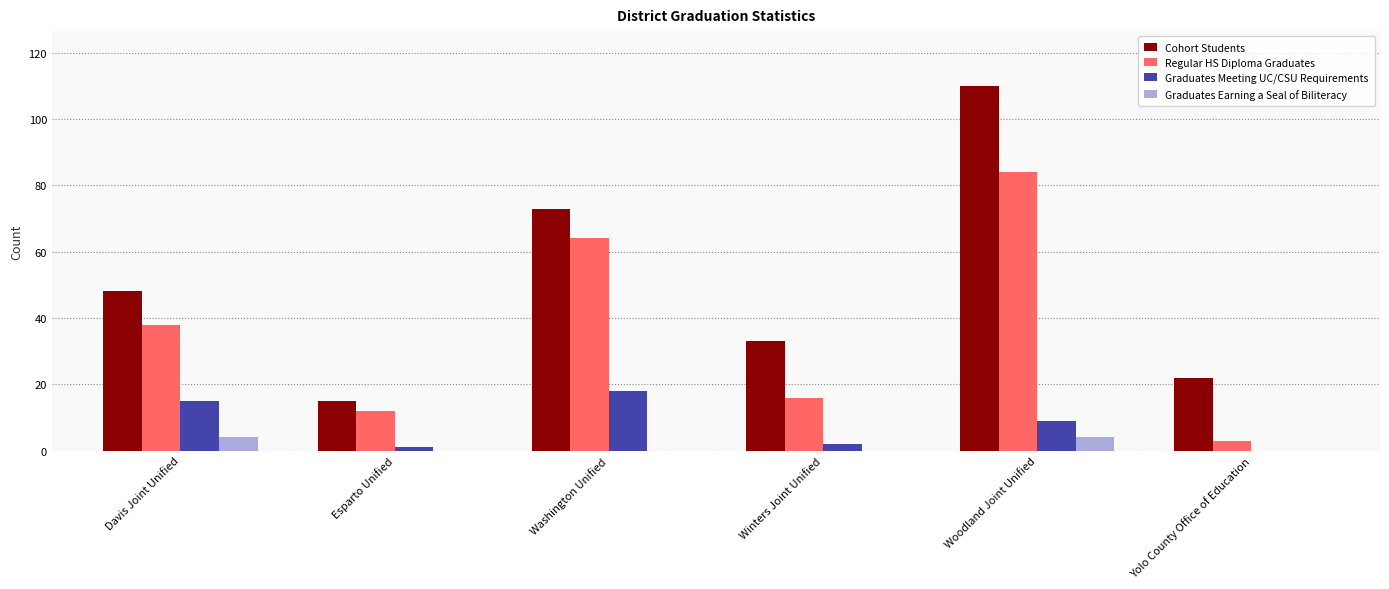

At which label does Graduates Meeting UC/CSU Requirements reach its peak?

Washington Unified